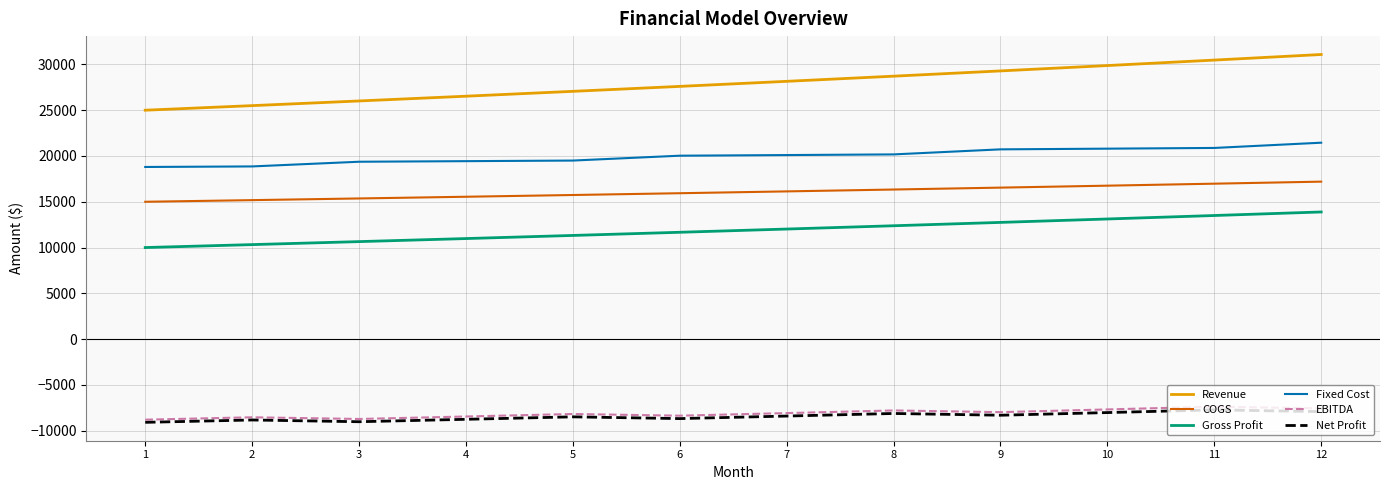

Which series has the largest total across all categories?

Revenue